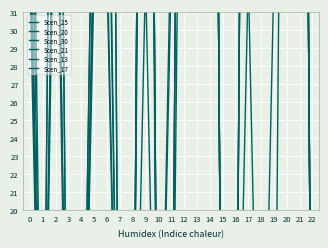

True or false: Scen_21 and Scen_30 intersect in this chart.

False